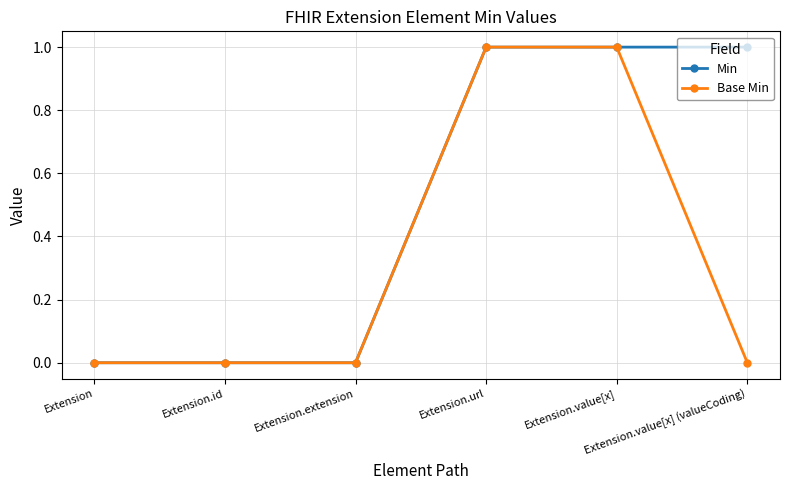

Which series has the largest total across all categories?

Min